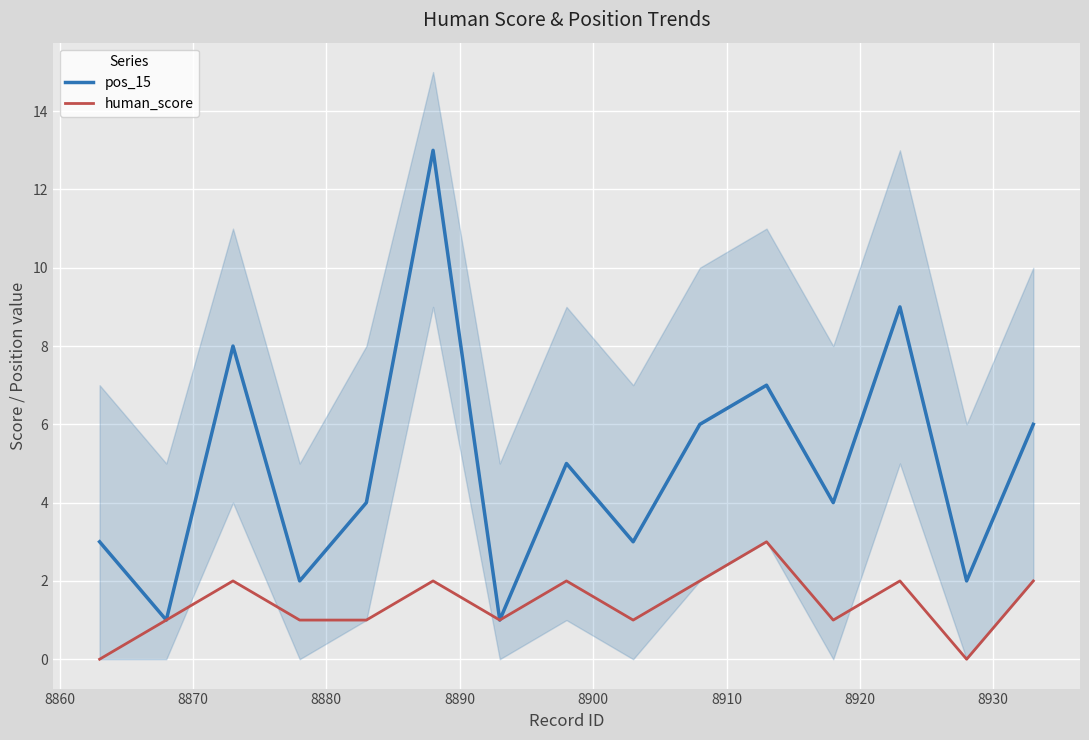

Which series has the largest total across all categories?

pos_15